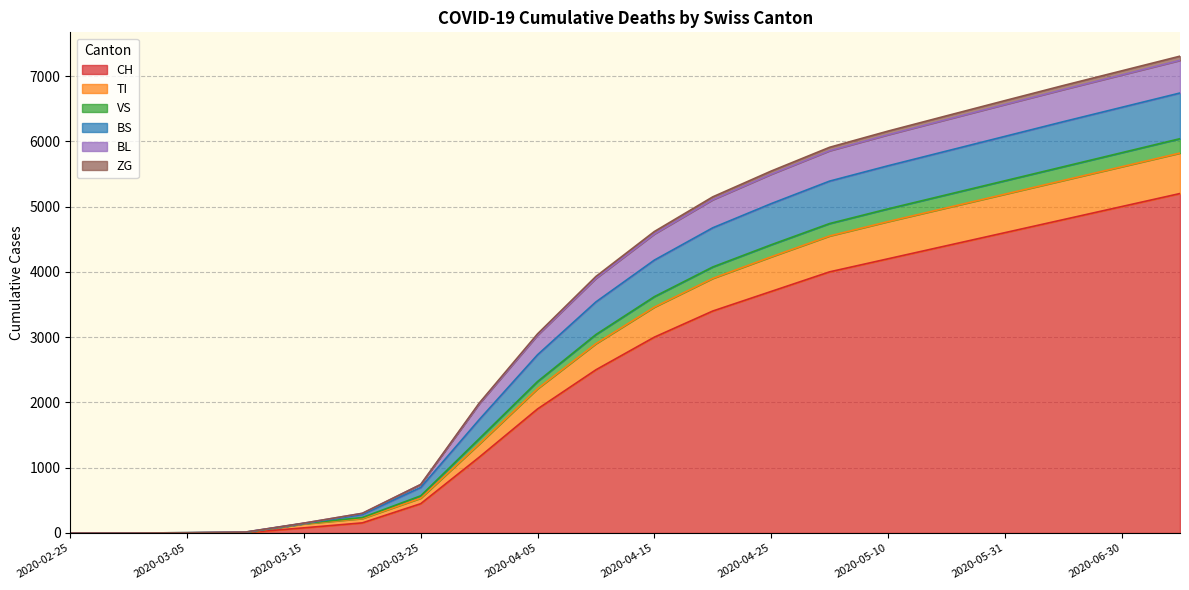

What is the highest value of the CH series?

5200